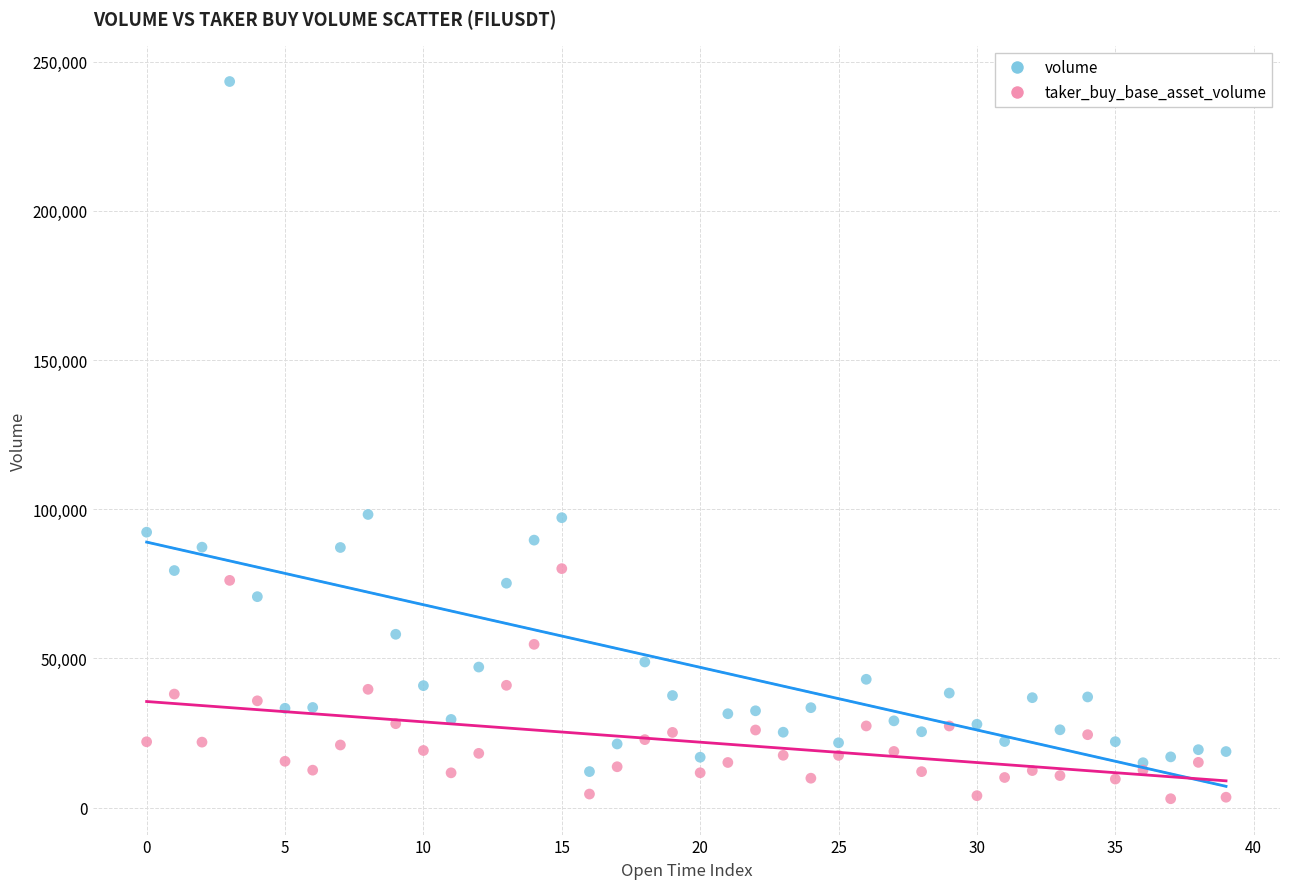

What are all the series names shown in the legend?

volume, taker_buy_base_asset_volume